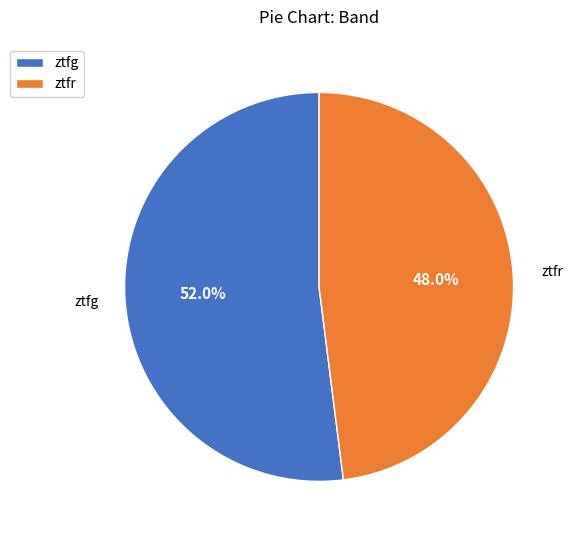

Rank the categories by value from highest to lowest.

ztfg, ztfr